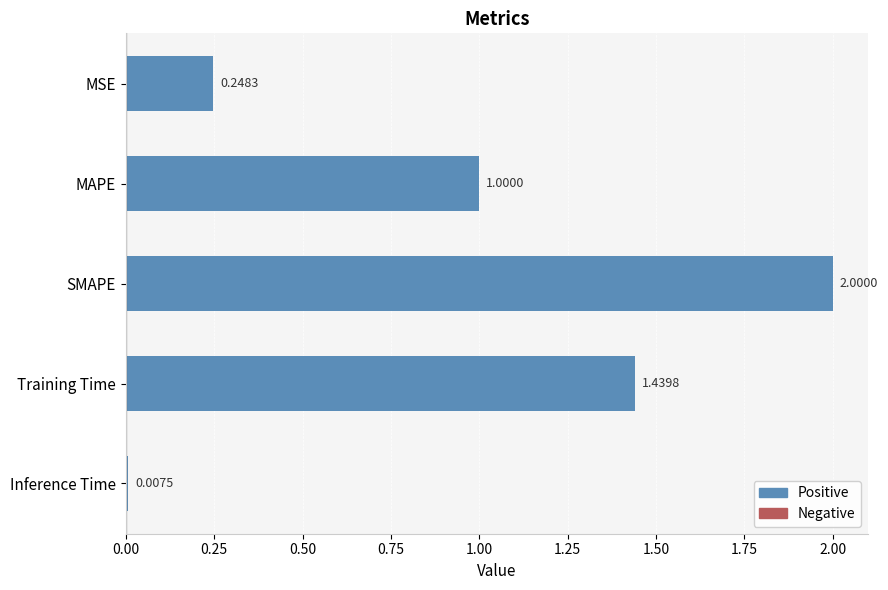

List the labels in order of value, smallest first.

Inference Time, MSE, MAPE, Training Time, SMAPE